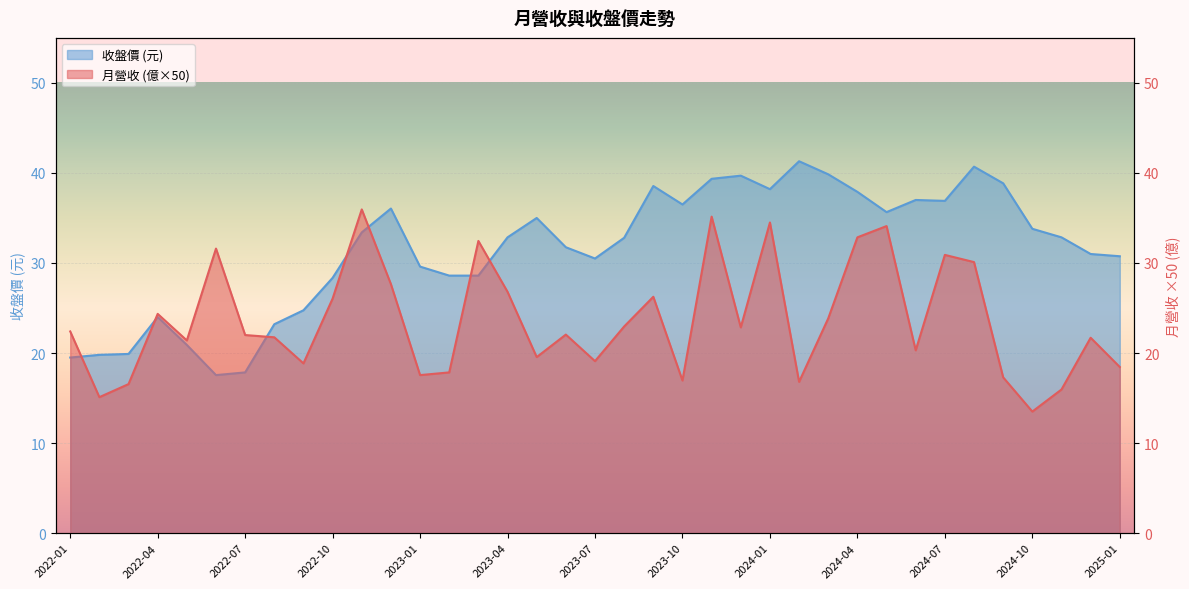

How many interior local peaks does the 收盤價 series have?

8